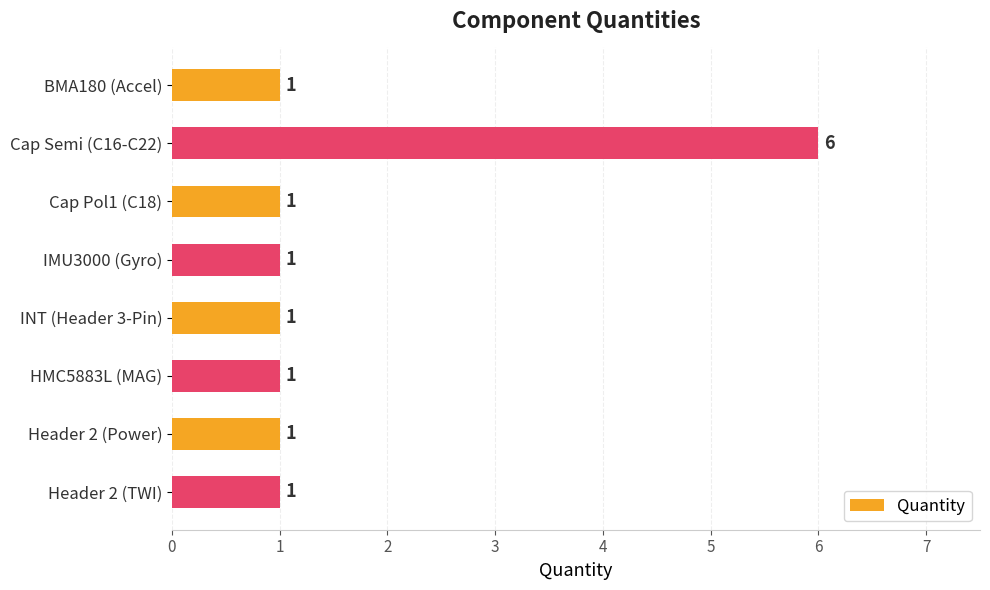

Count the number of data series in this chart.

1